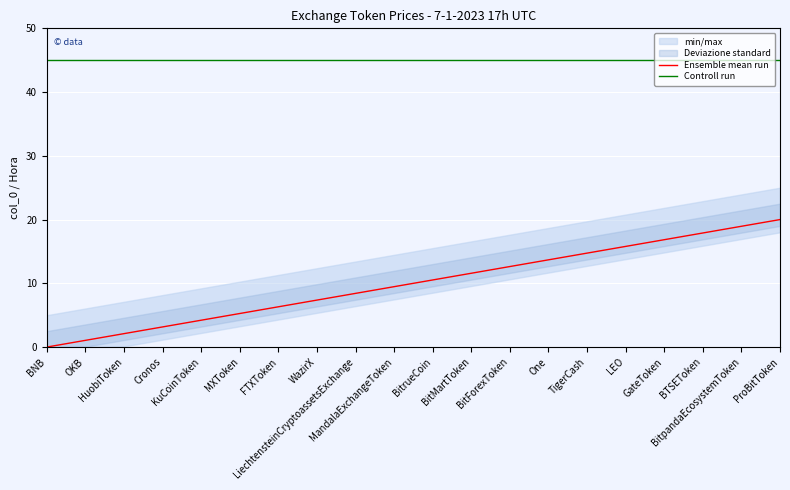

Is it true that Controll run equals 15.4 at BTSEToken?

False